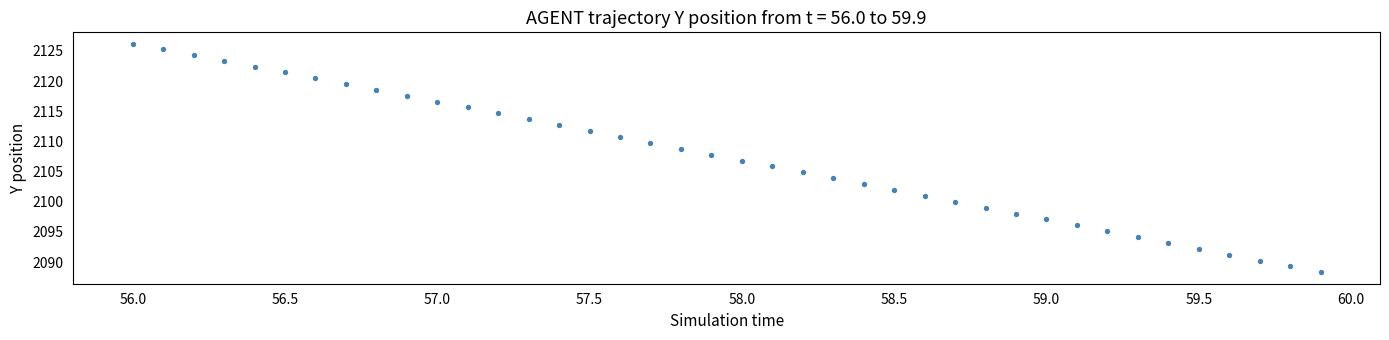

What is the range of X values (max minus min)?

3.9